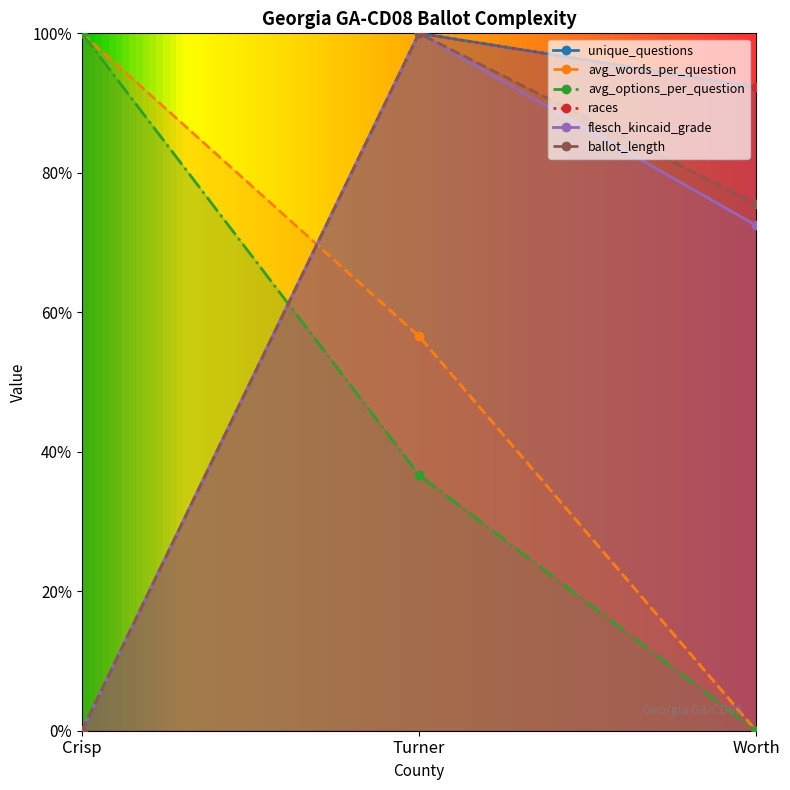

How many positive values does the unique_questions series have?

2